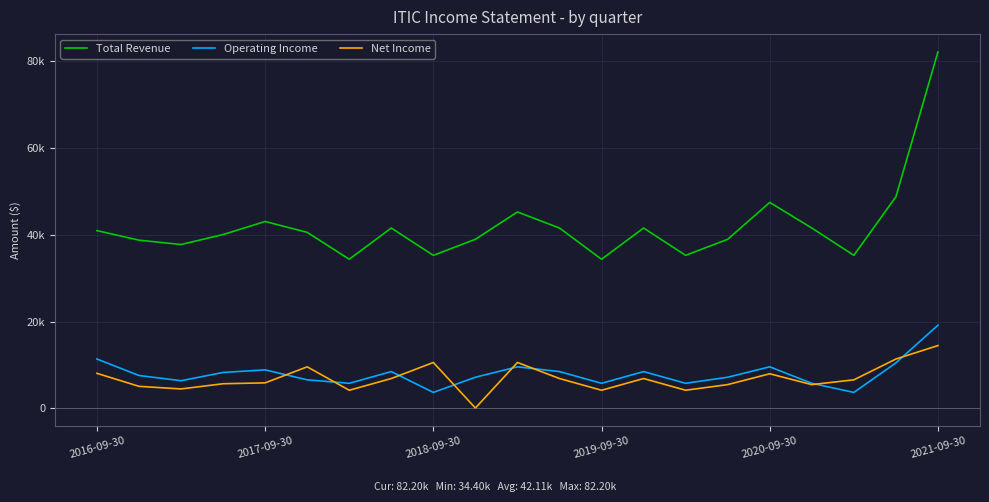

Does the chart display data point markers on the line(s)?

No